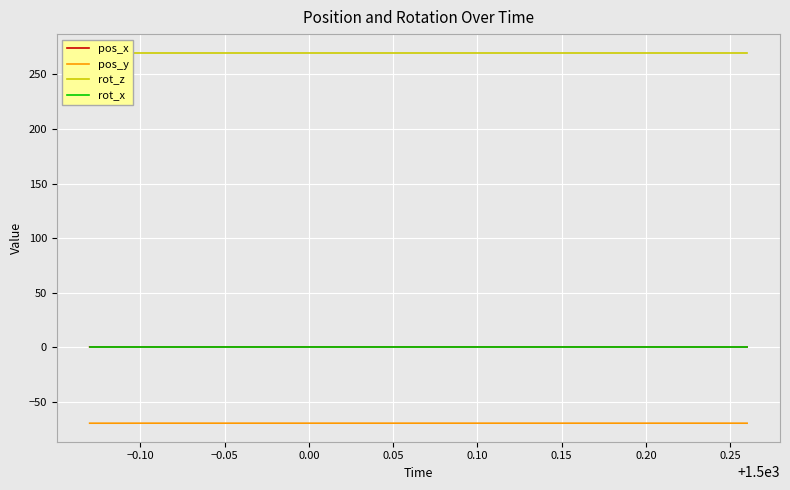

List the series in order of their peak value, highest first.

rot_z, pos_x, rot_x, pos_y